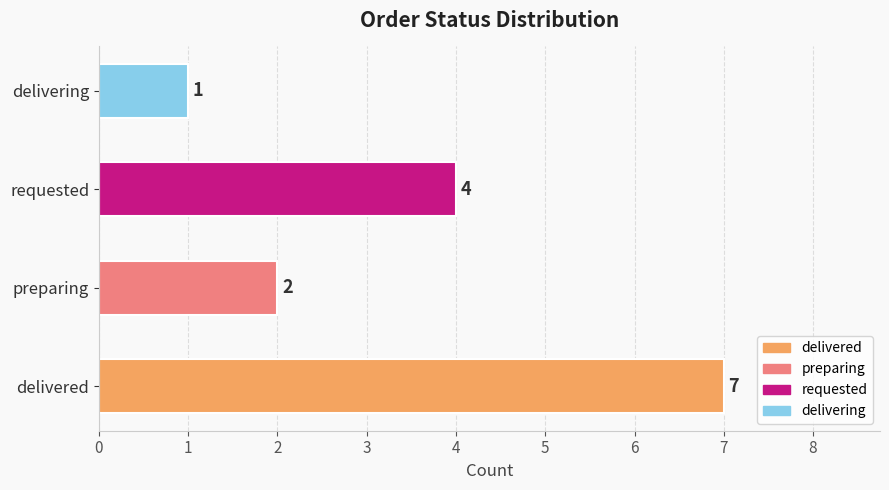

The value at delivering is 2. True or false?

False